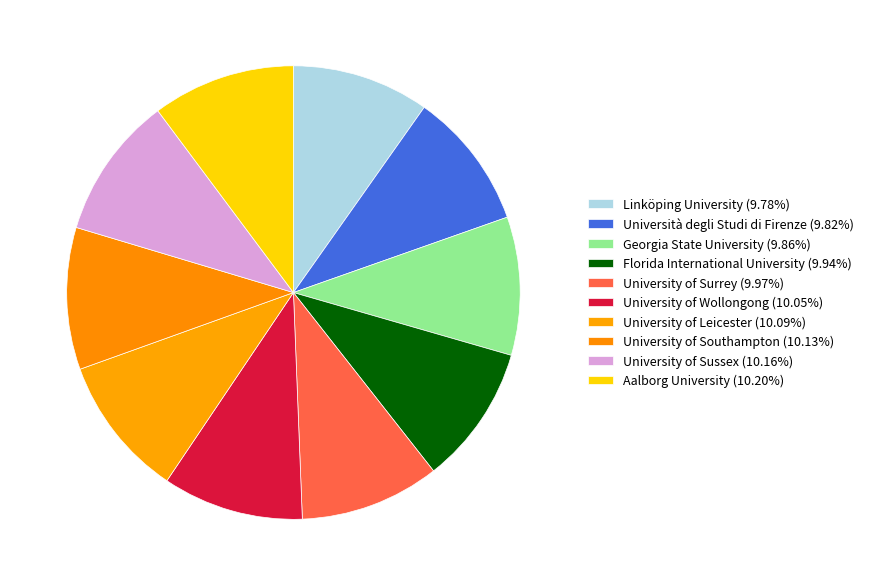

Rank the categories by value from lowest to highest.

Linköping University, Università degli Studi di Firenze, Georgia State University, Florida International University, University of Surrey, University of Wollongong, University of Leicester, University of Southampton, University of Sussex, Aalborg University